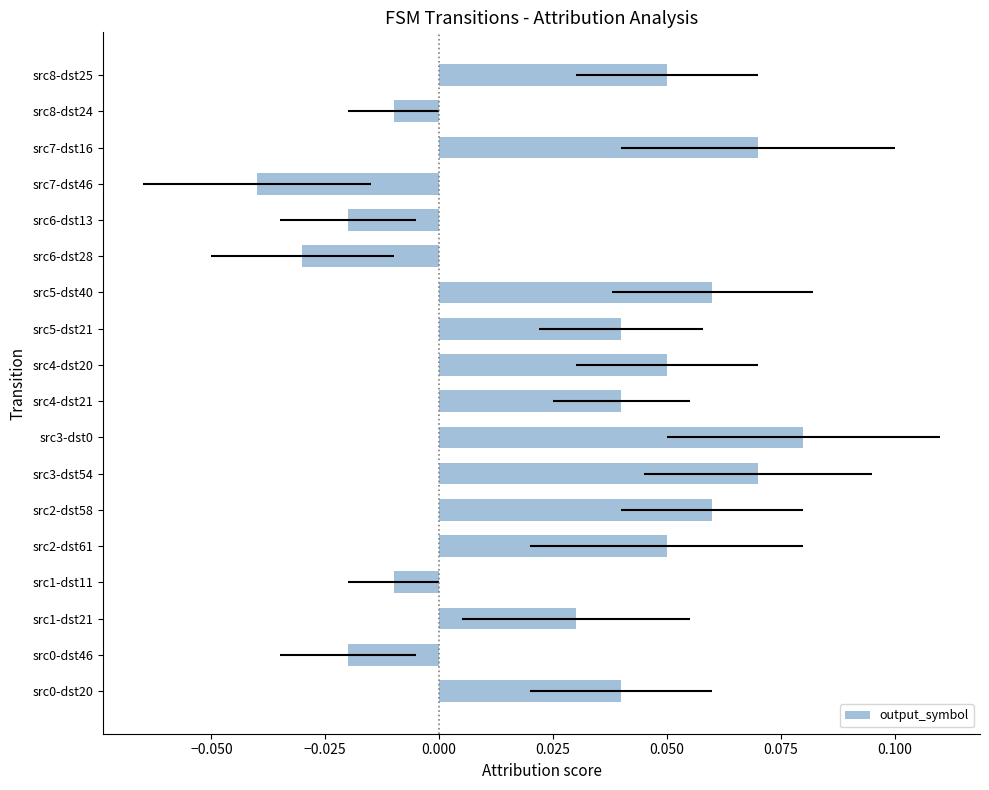

What is the difference between the maximum and minimum values?

0.1